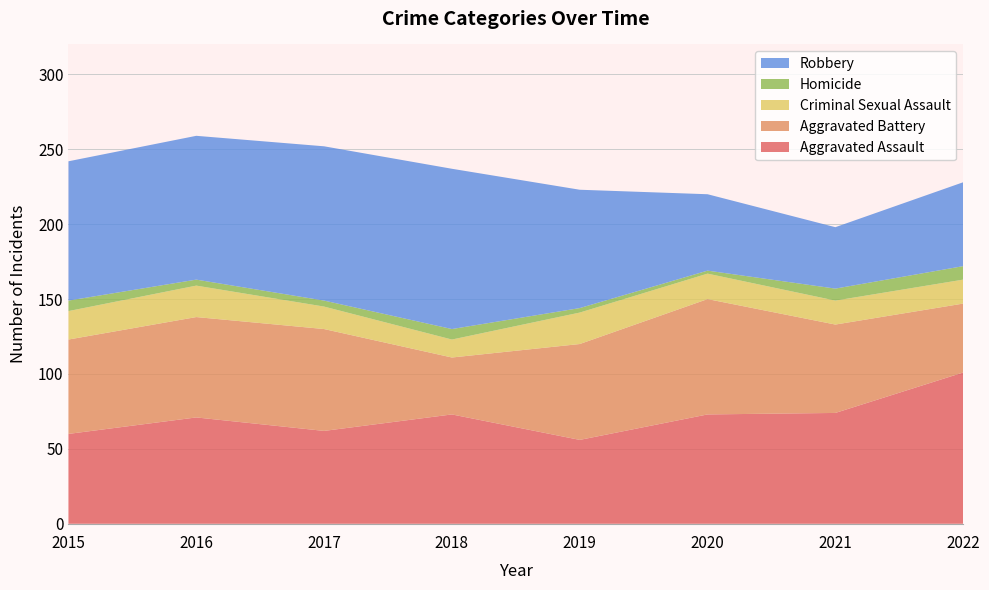

Reading left to right, list all the values displayed in this chart.

Aggravated Assault: 2015=60	2016=71	2017=62	2018=73	2019=56	2020=73	2021=74	2022=101
Aggravated Battery: 2015=63	2016=67	2017=68	2018=38	2019=64	2020=77	2021=59	2022=46
Criminal Sexual Assault: 2015=19	2016=21	2017=15	2018=12	2019=21	2020=17	2021=16	2022=16
Homicide: 2015=7	2016=4	2017=4	2018=7	2019=3	2020=2	2021=8	2022=9
Robbery: 2015=93	2016=96	2017=103	2018=107	2019=79	2020=51	2021=41	2022=56